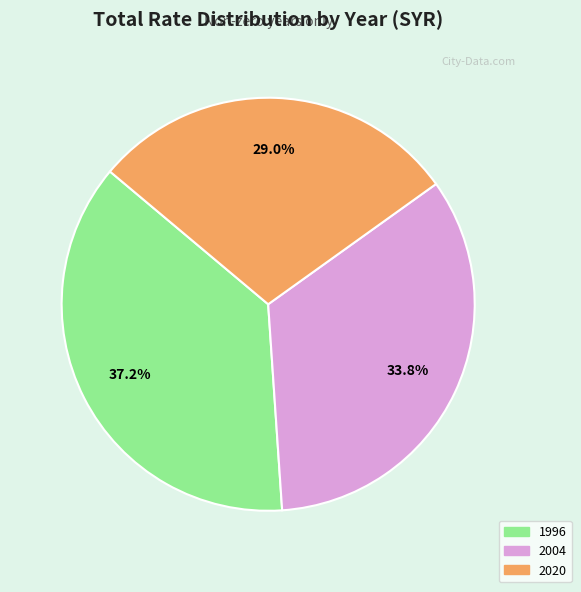

Rank the categories by value from highest to lowest.

1996, 2004, 2020